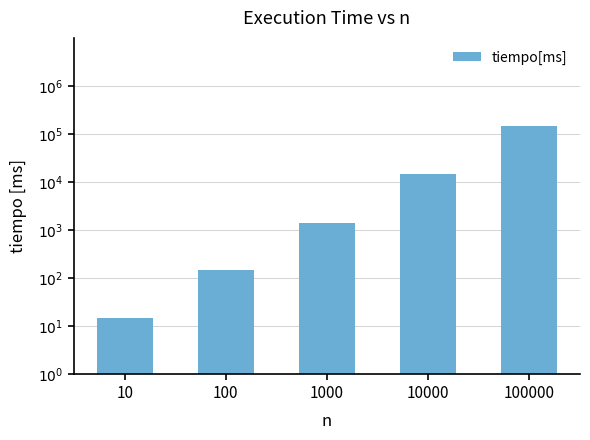

Reading left to right, list all the values displayed in this chart.

15.2	152.2	1446.2	14472.2	146973.0